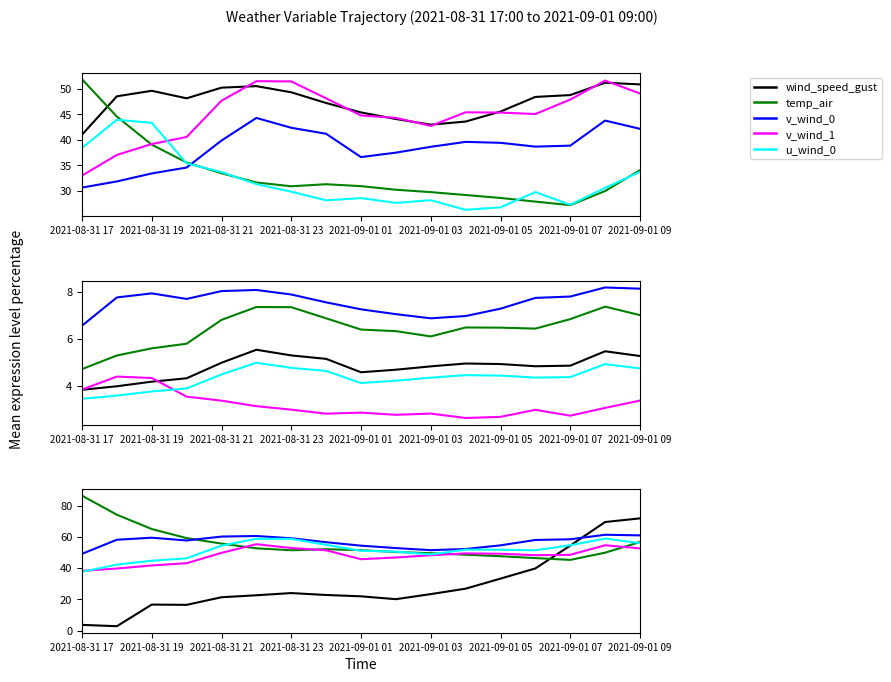

How many data points in wind_speed_gust are above 22?

11